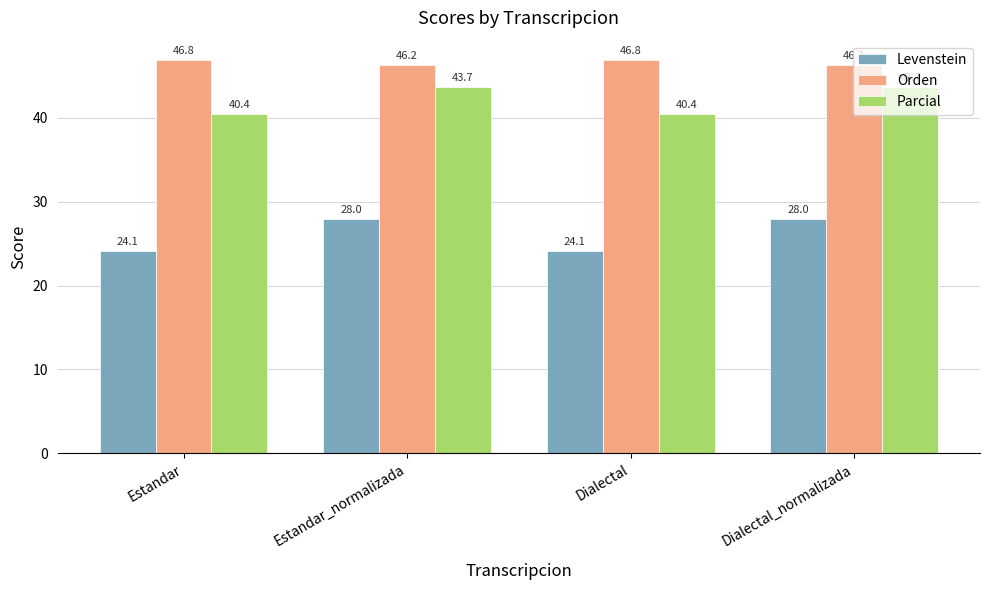

How many series are shown in this chart?

3